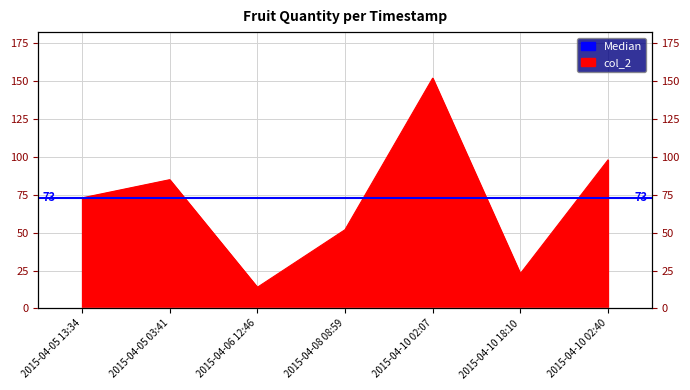

Is it true that the value at 2015-04-10 18:10 is 23?

True